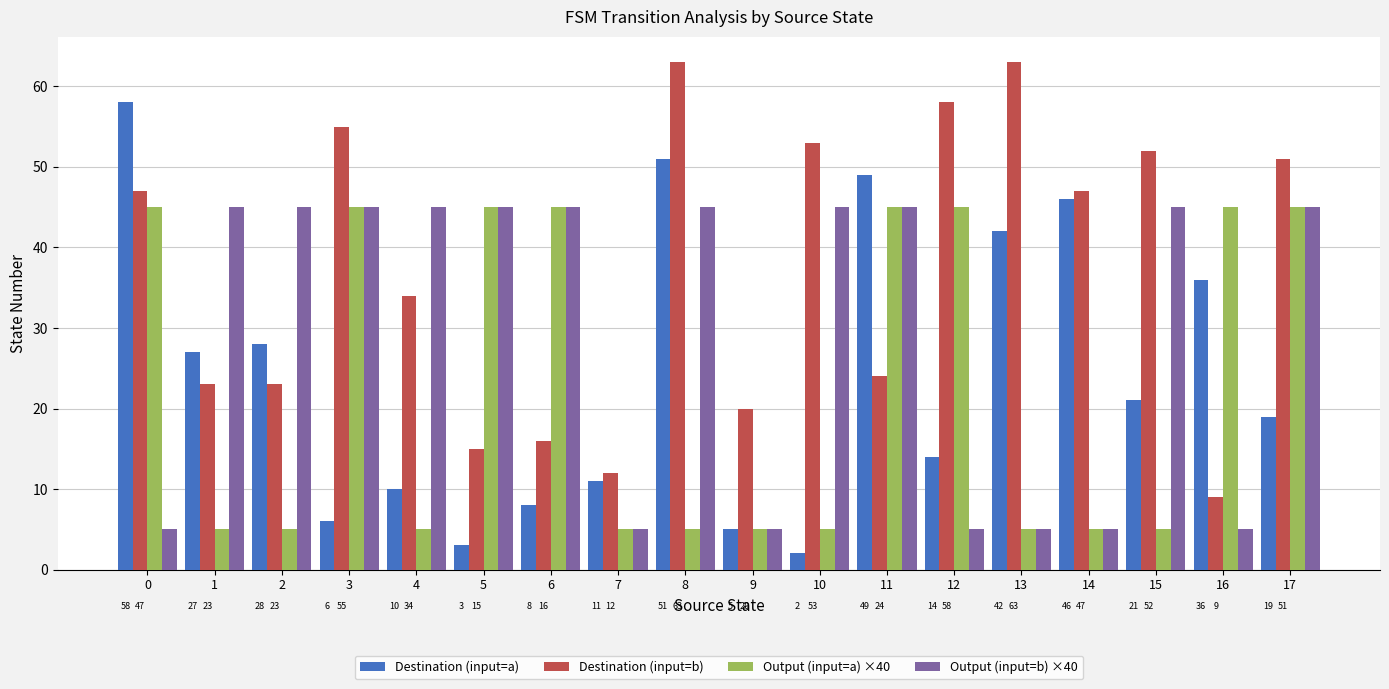

At which category is the sum across all series the highest?

8